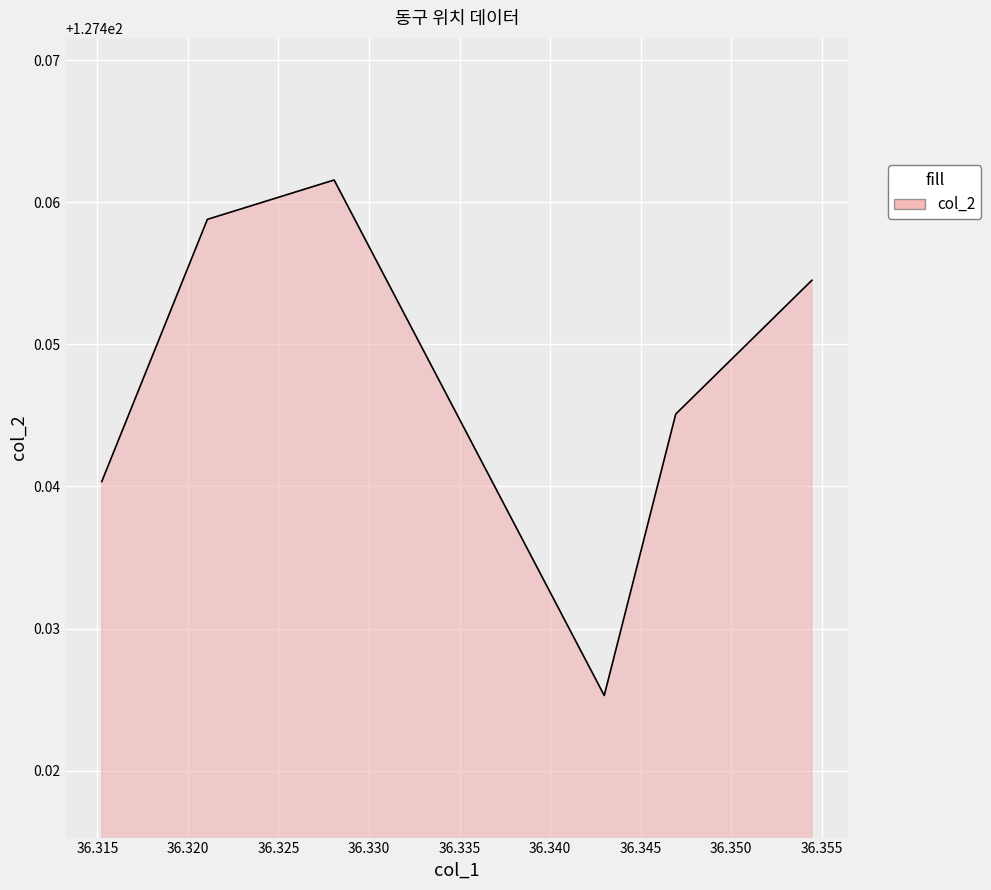

Rank the categories by value from highest to lowest.

36.328074, 36.321075, 36.354455, 36.346936, 36.315244, 36.342988